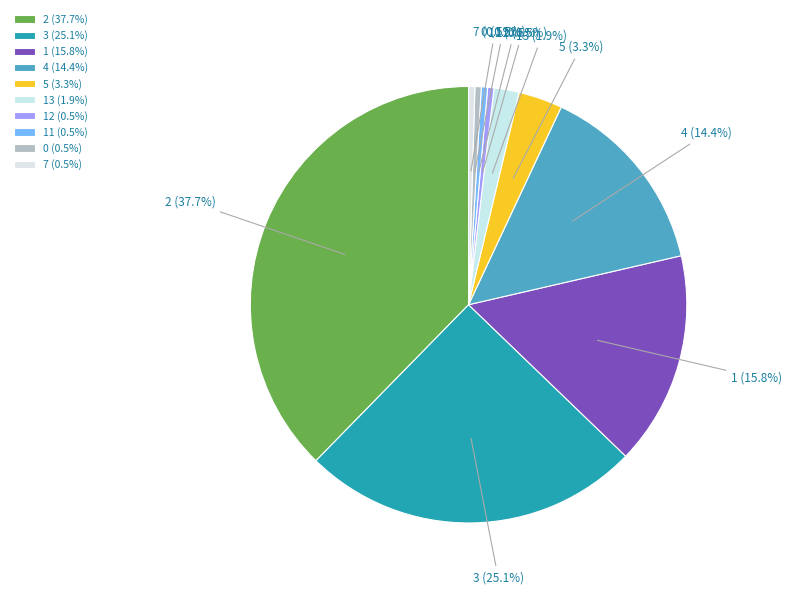

Which category has the biggest portion of the pie?

2